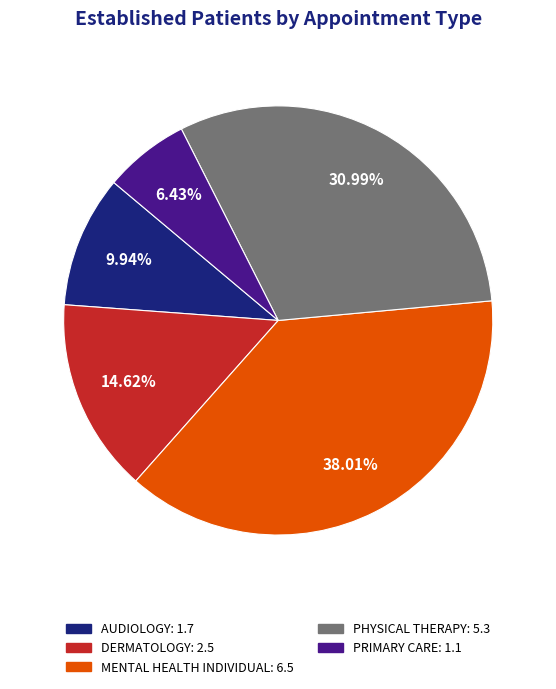

Is there any slice that represents more than half of the pie?

No